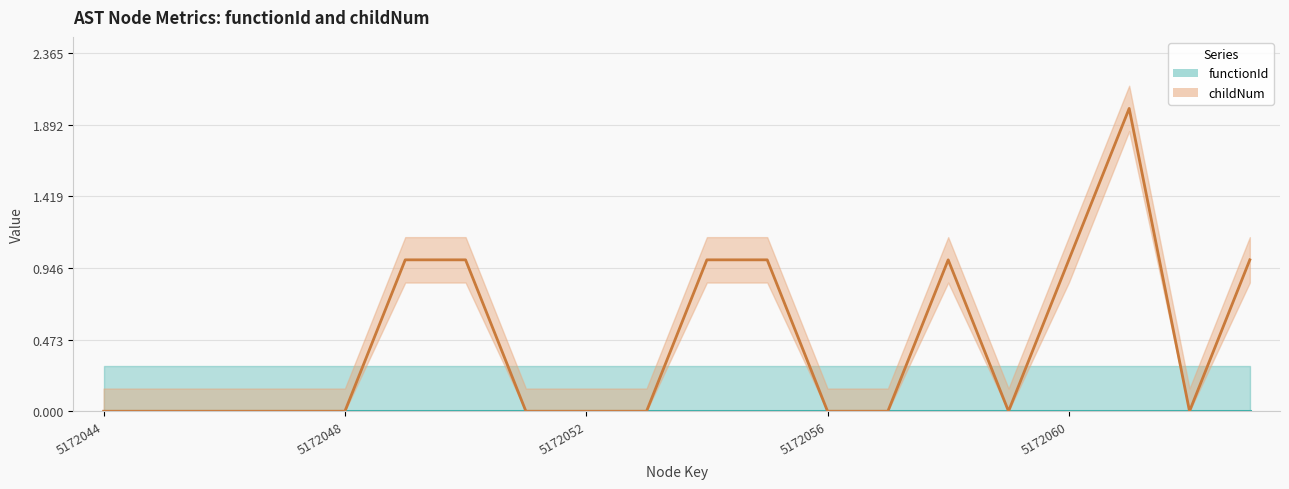

Reading left to right, transcribe all the data shown in this chart.

0	0	0	0	0	1	1	0	0	0	1	1	0	0	1	0	1	2	0	1